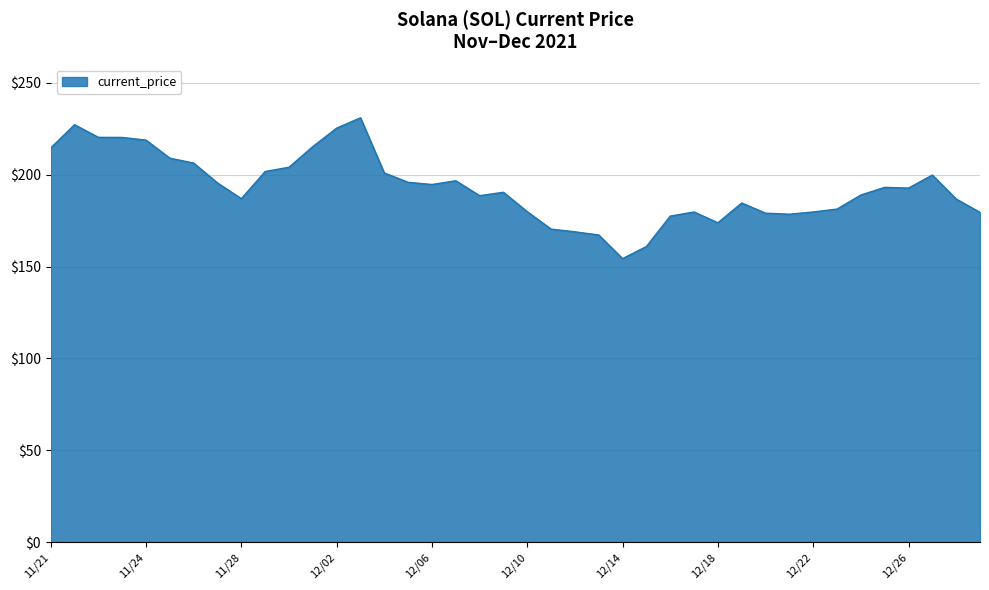

What is the difference between the maximum and minimum values?

76.7